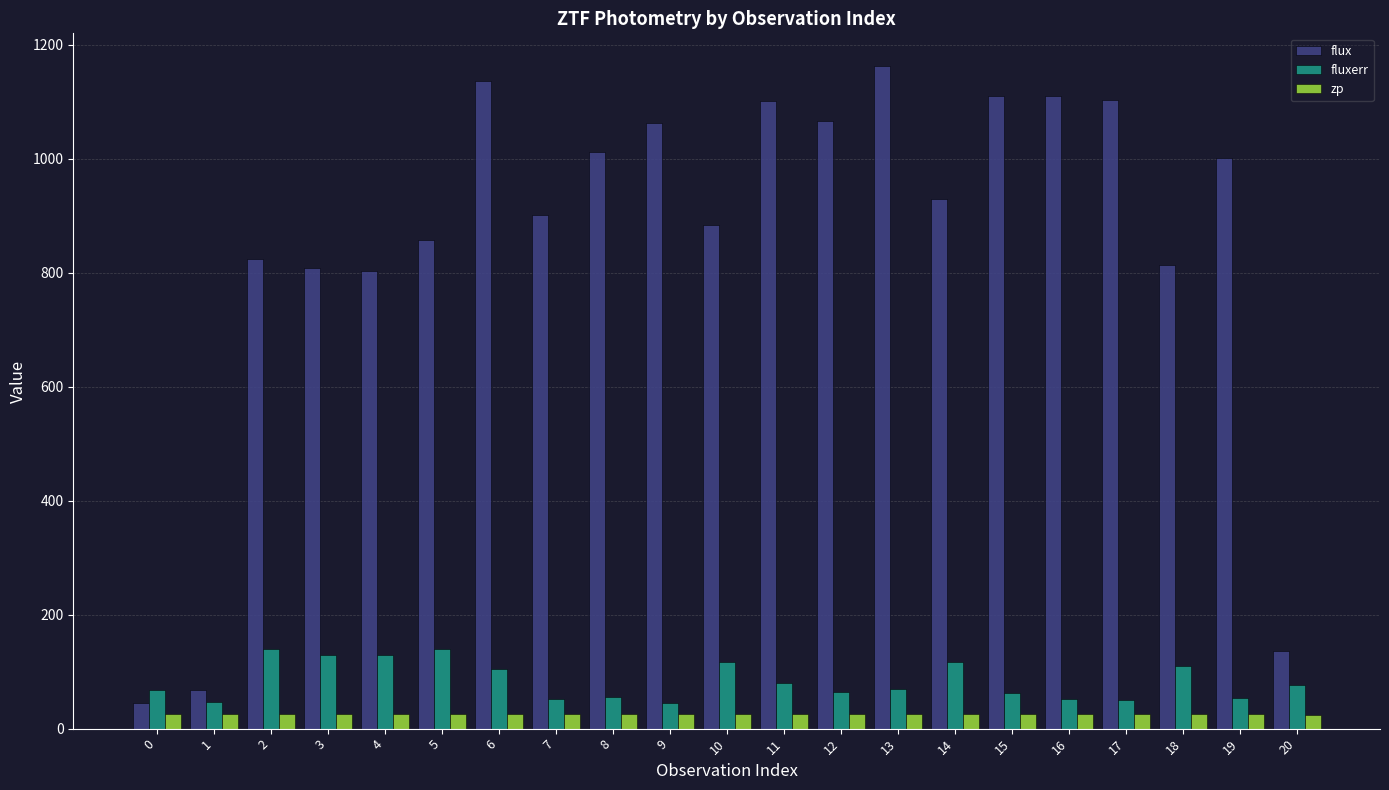

Are the bars grouped side by side (vs. stacked)?

Yes